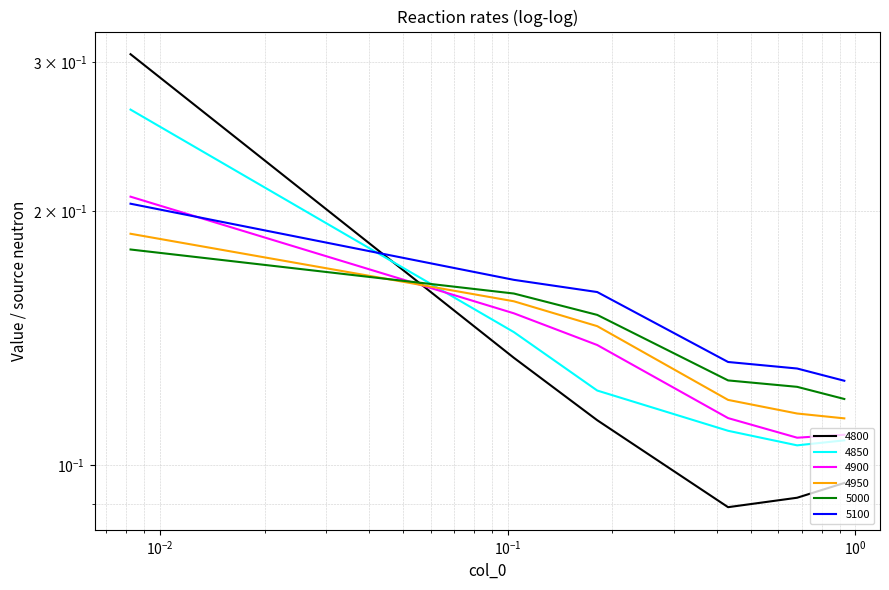

What is the difference between the maximum and minimum values in the 4800 series?

0.2